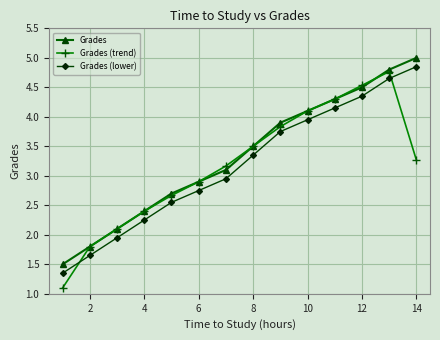

Which series has the largest total across all categories?

Grades